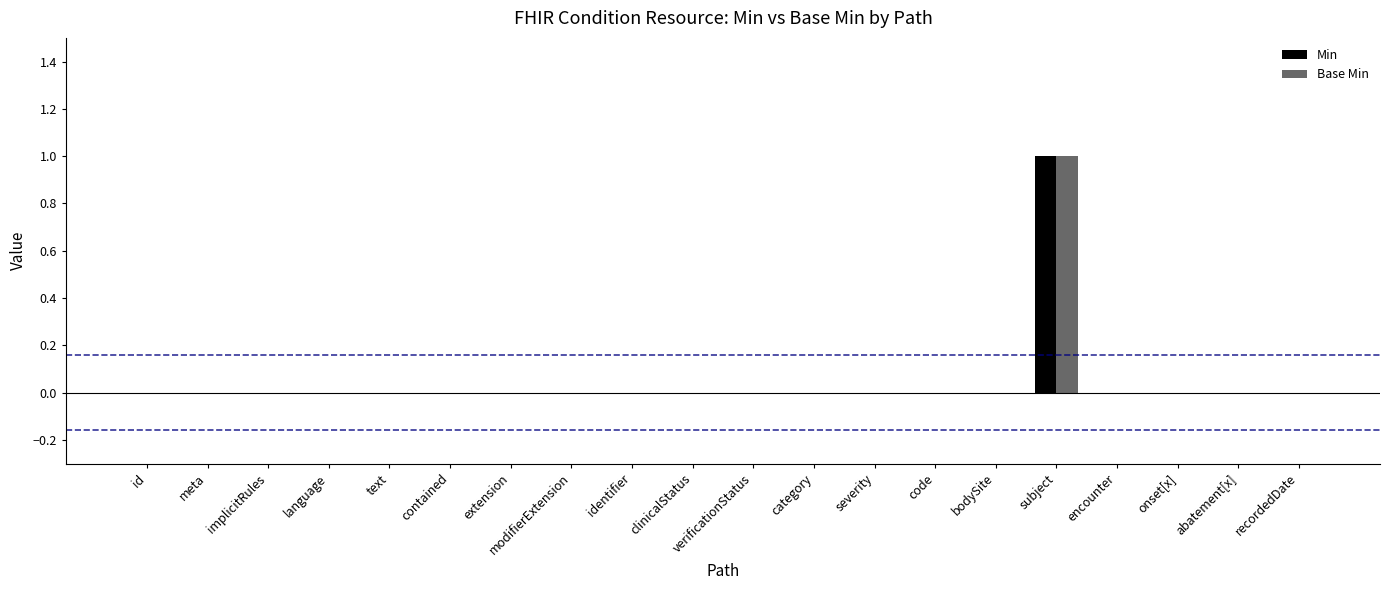

Is it true that Base Min equals -1 at category?

False